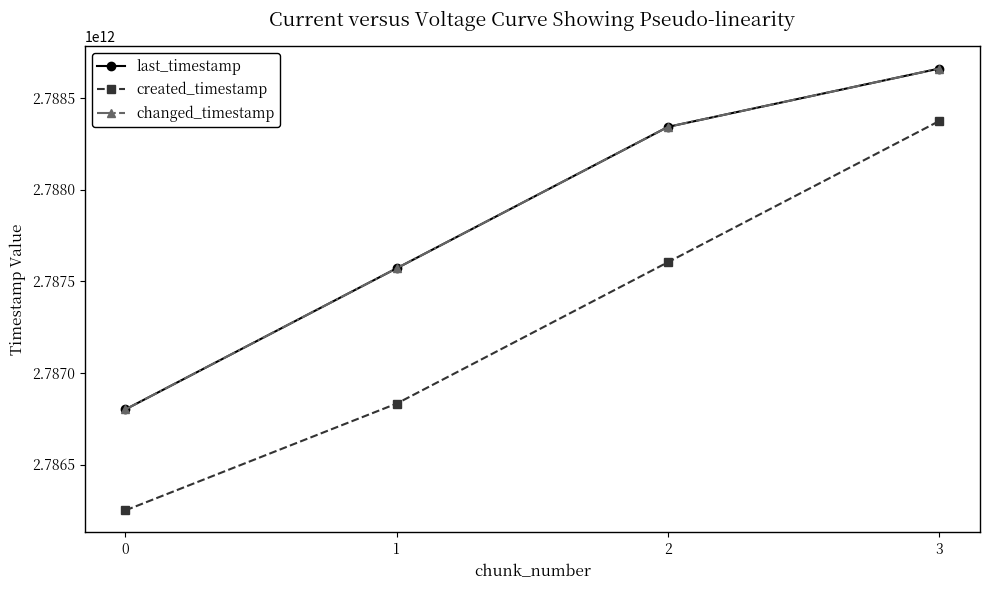

True or false: changed_timestamp and created_timestamp cross at least once.

False